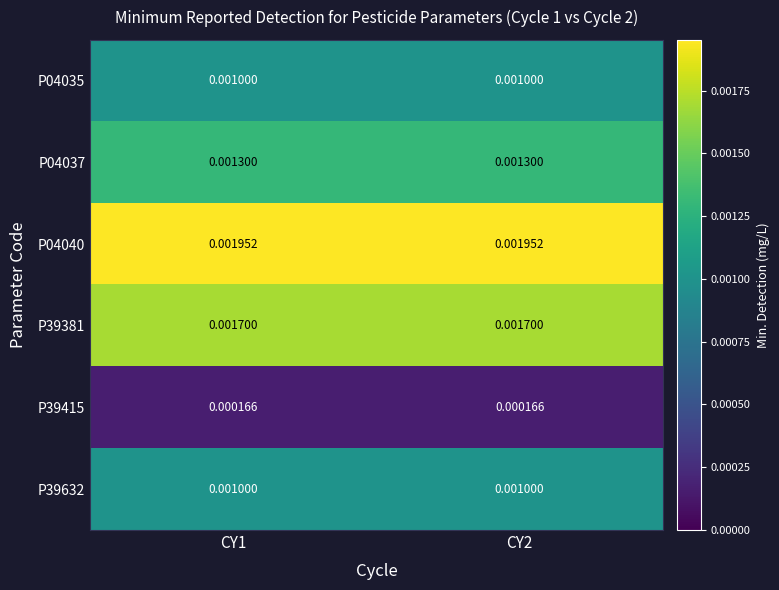

How many distinct data groups are displayed?

6